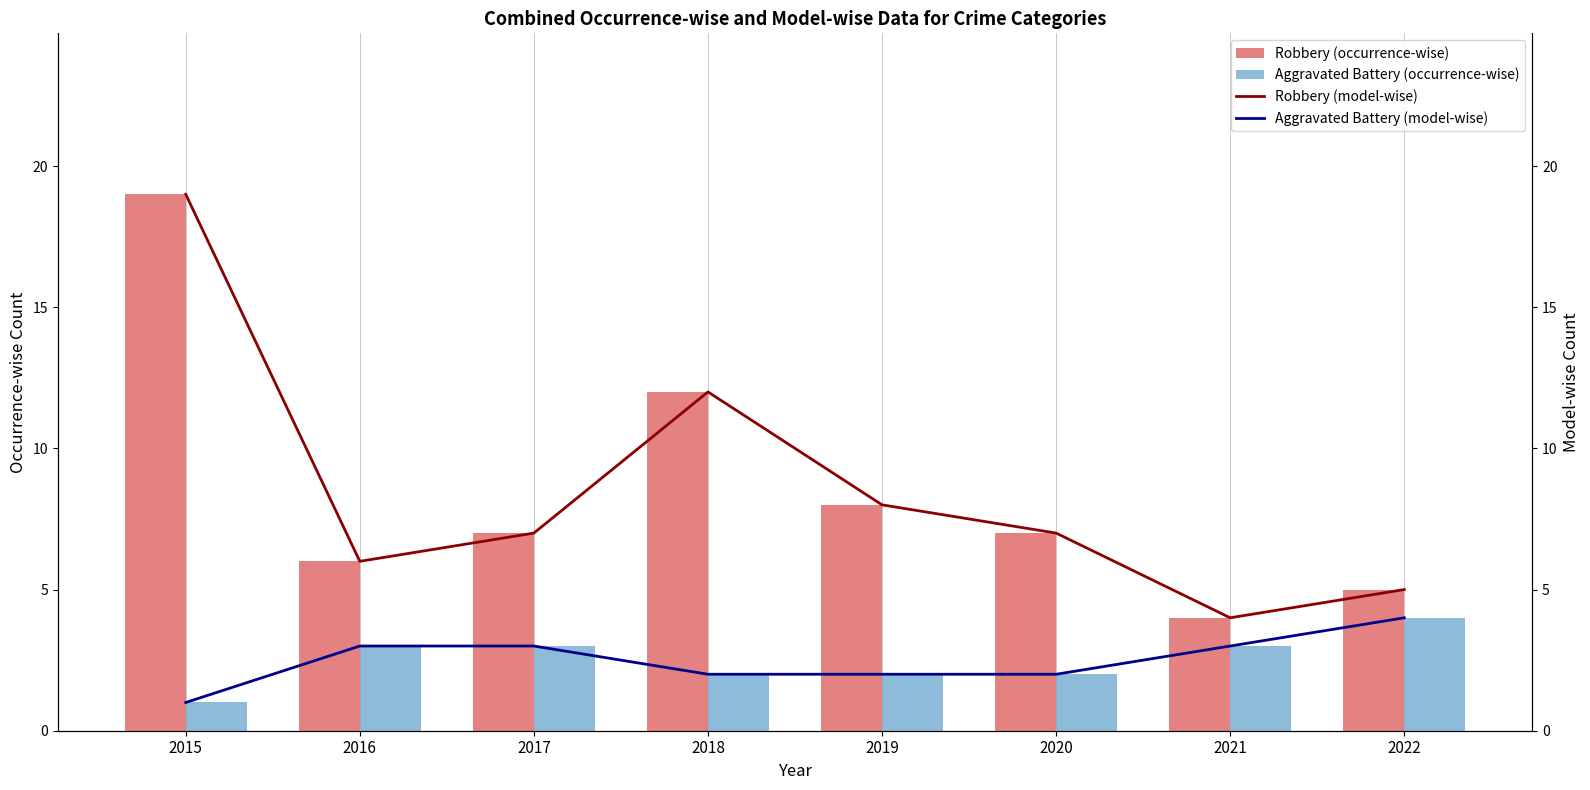

Reading right to left, transcribe all the data shown in this chart.

Robbery (occurrence-wise): 2022=5	2021=4	2020=7	2019=8	2018=12	2017=7	2016=6	2015=19
Aggravated Battery (occurrence-wise): 2022=4	2021=3	2020=2	2019=2	2018=2	2017=3	2016=3	2015=1
Robbery (model-wise): 2022=5	2021=4	2020=7	2019=8	2018=12	2017=7	2016=6	2015=19
Aggravated Battery (model-wise): 2022=4	2021=3	2020=2	2019=2	2018=2	2017=3	2016=3	2015=1